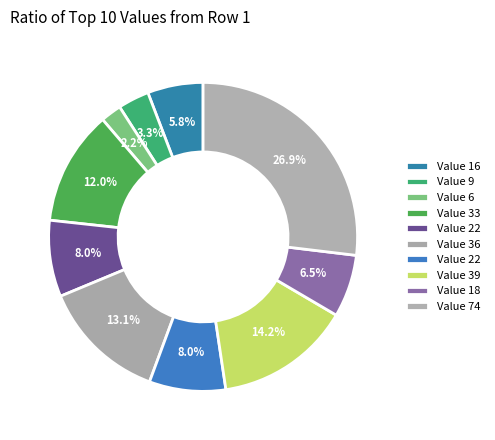

Rank the categories by value from lowest to highest.

6, 9, 16, 18, 22, 22, 33, 36, 39, 74